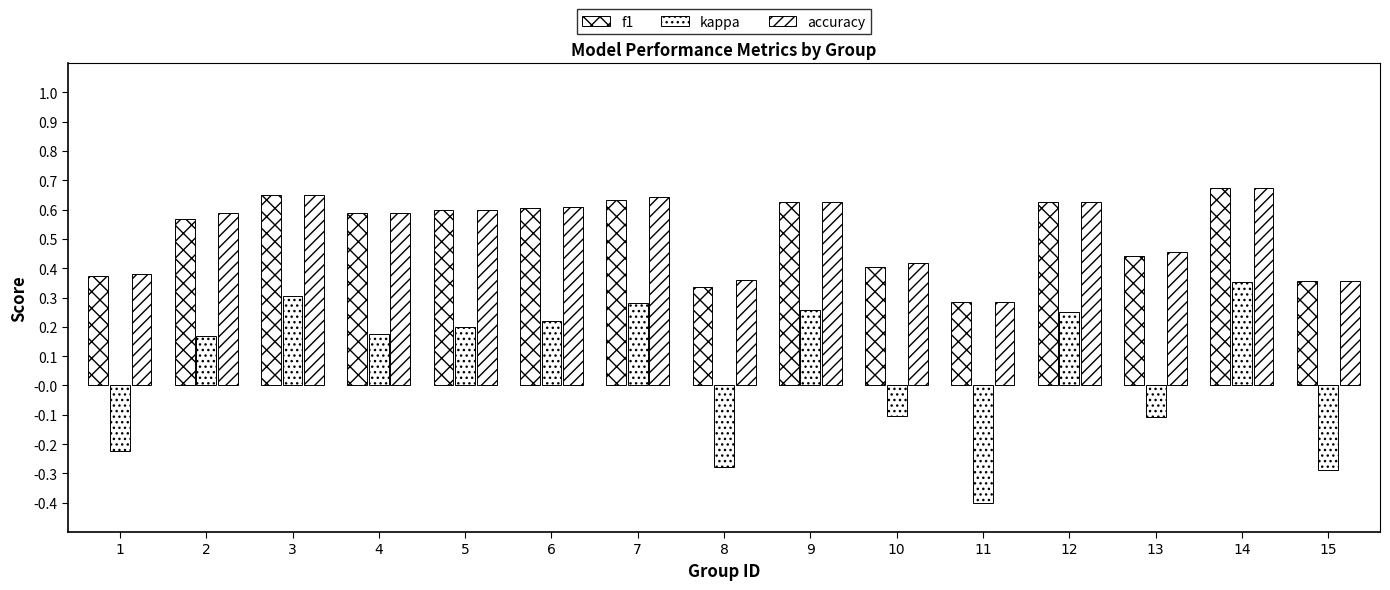

How many distinct data groups are displayed?

3